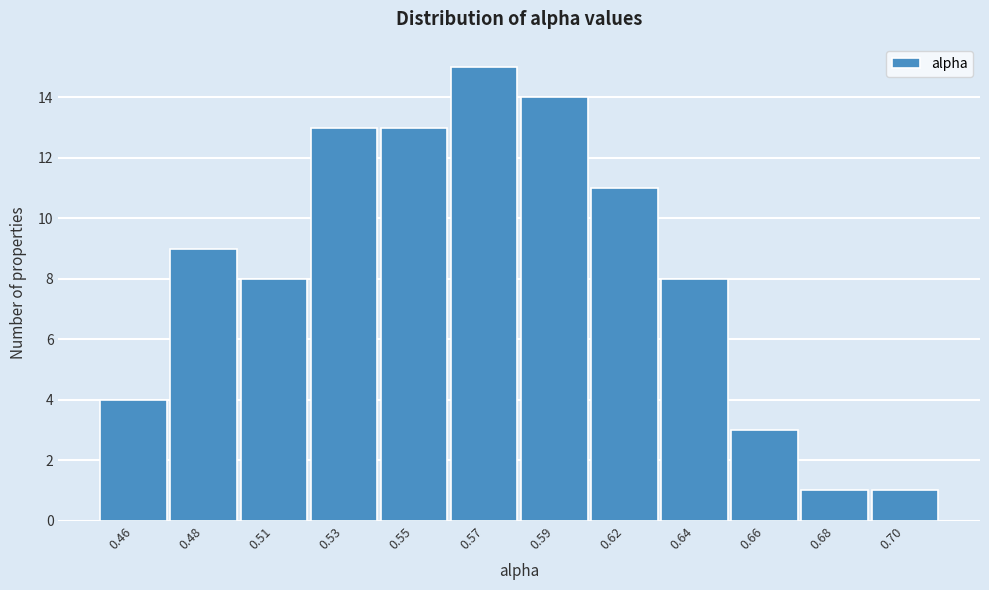

Reading right to left, list all the values displayed in this chart.

1	1	3	8	11	14	15	13	13	8	9	4